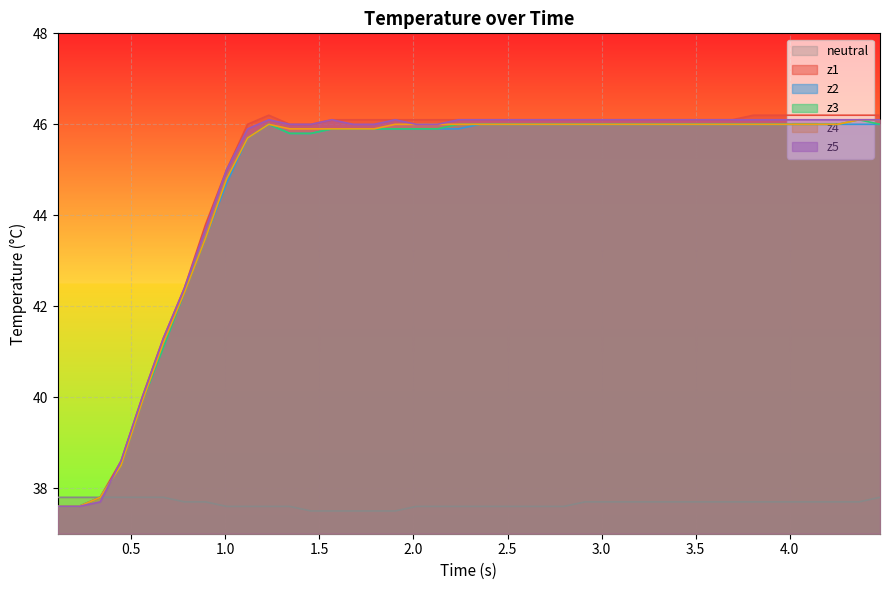

What is the minimum value for z1?

37.6